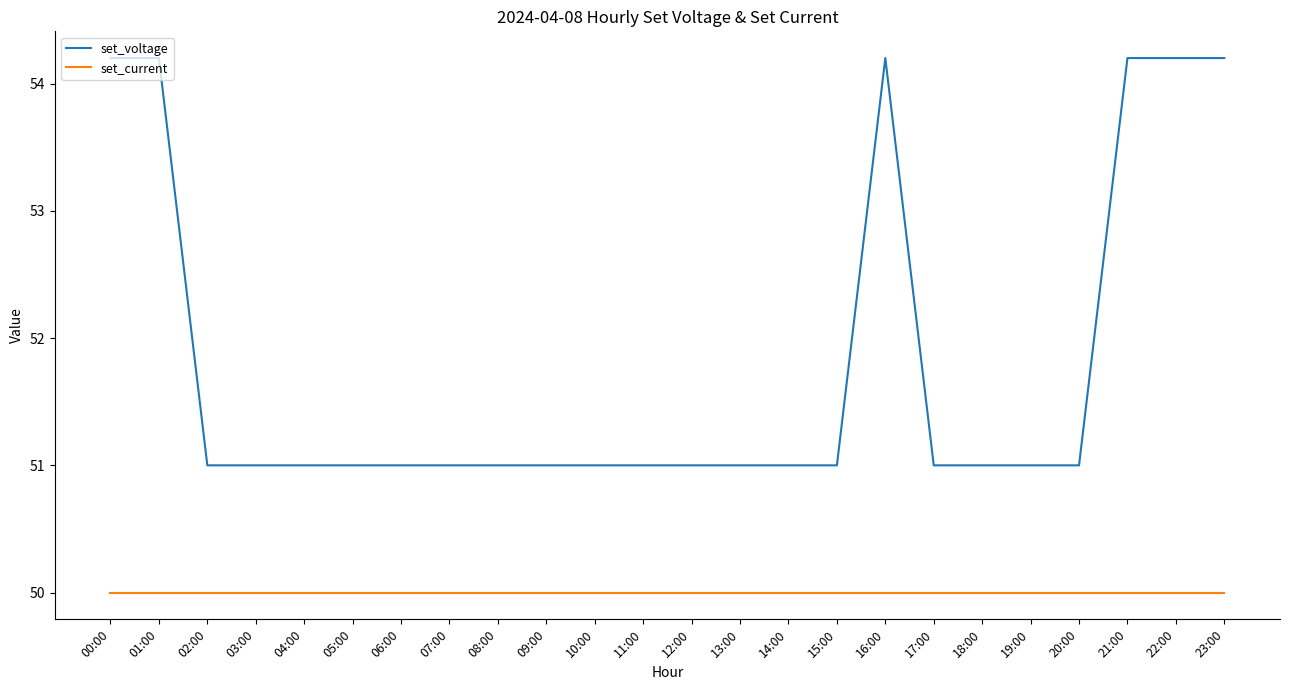

At 18:00, list the series in order from largest to smallest.

set_voltage, set_current